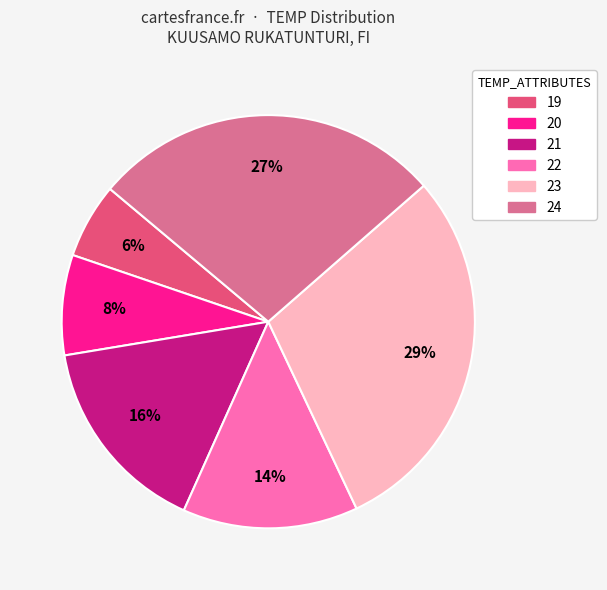

How many slices are in this pie chart?

6